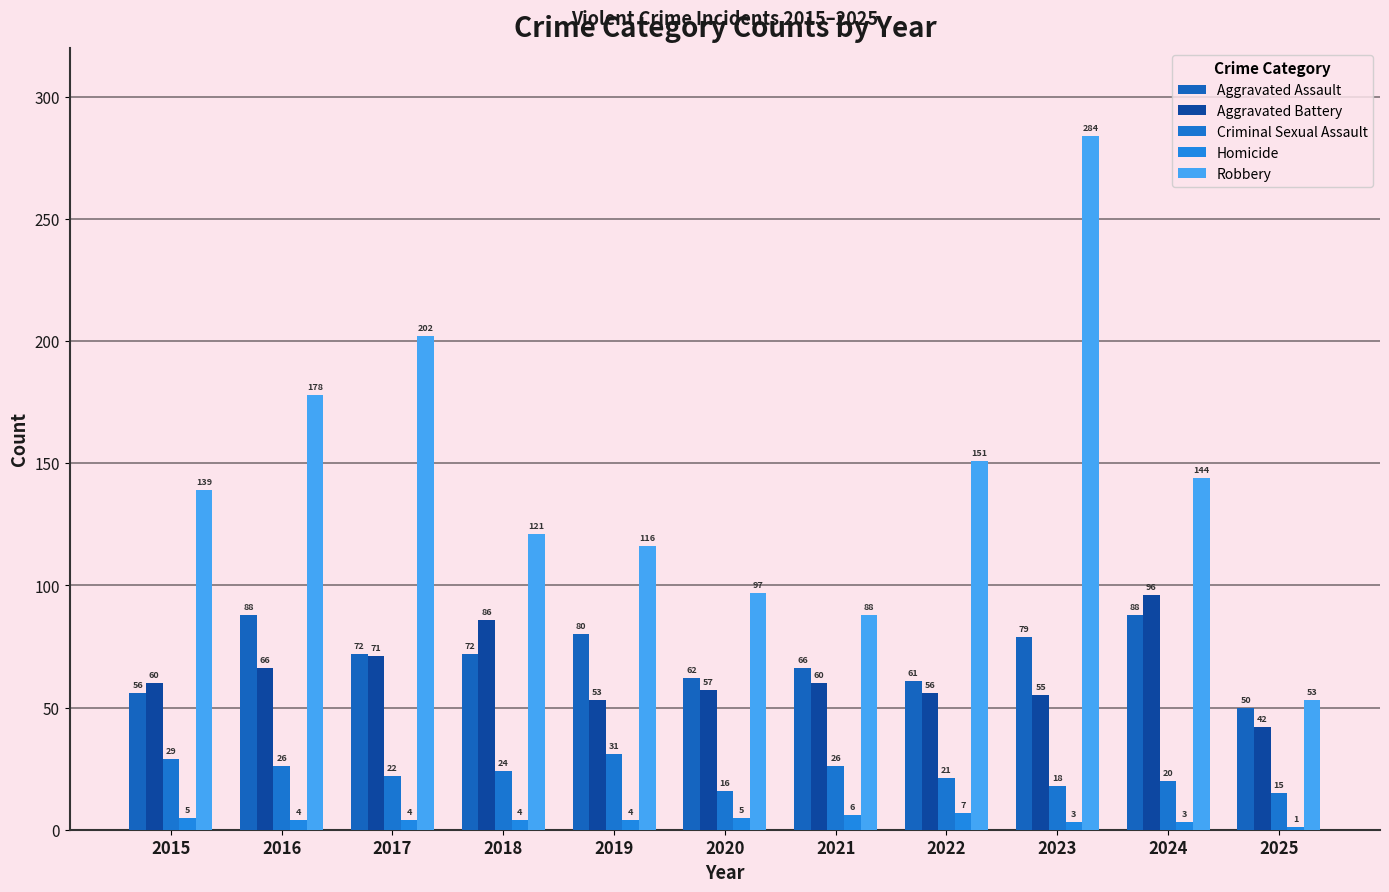

Are the bars grouped side by side (vs. stacked)?

Yes